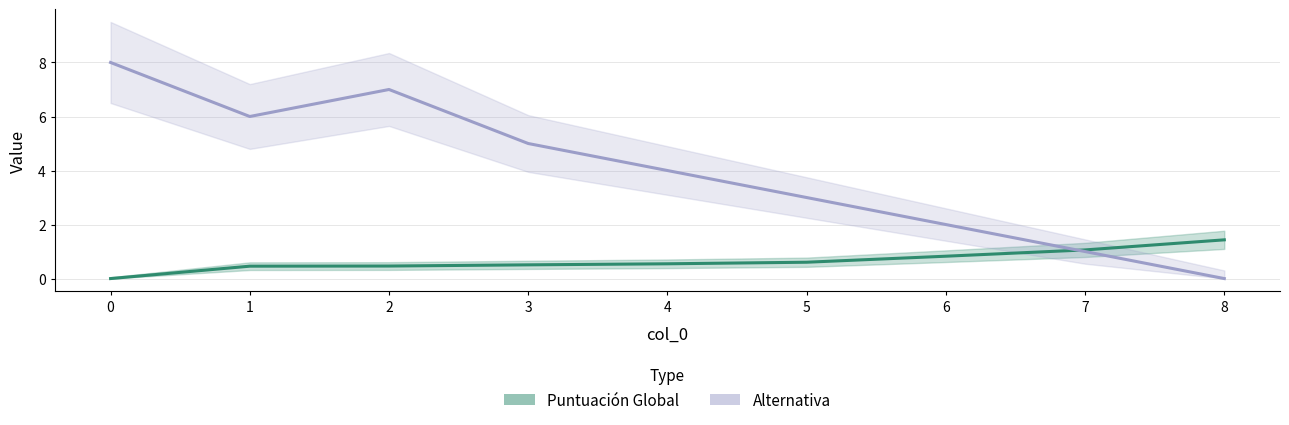

What is the greatest value displayed?

8.0